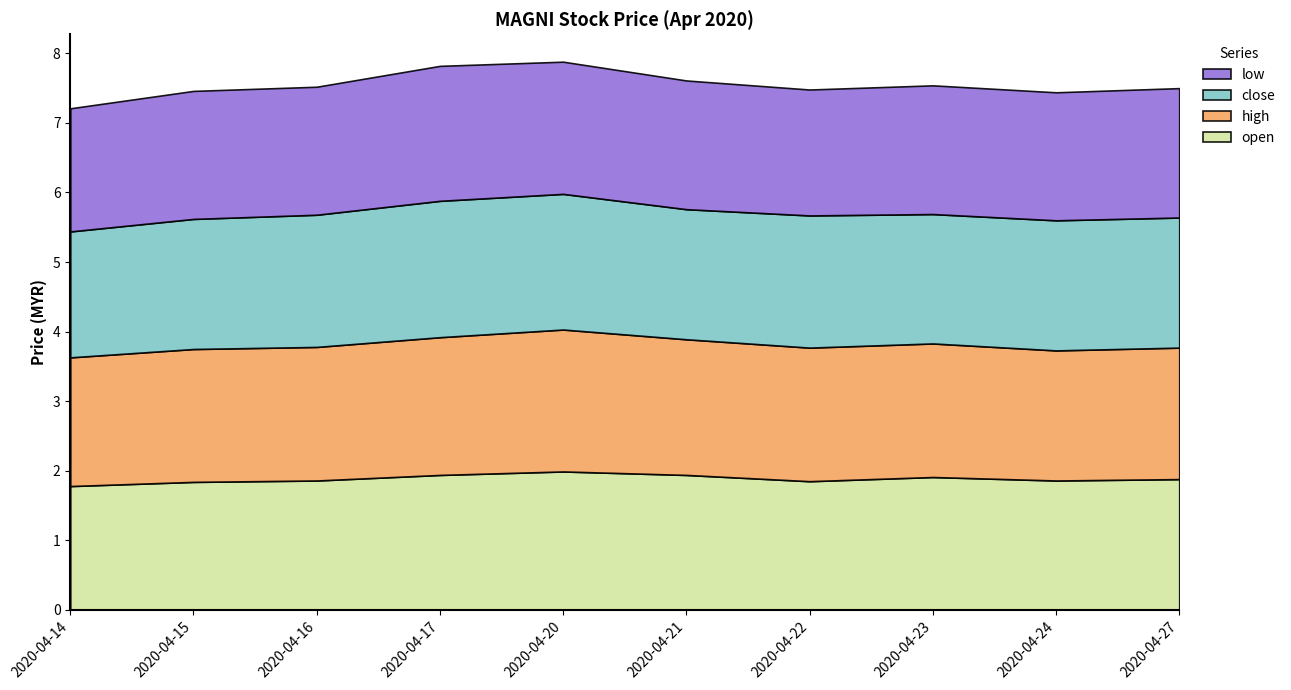

Is the value of open at 2020-04-23 greater than the value of low at 2020-04-16?

Yes